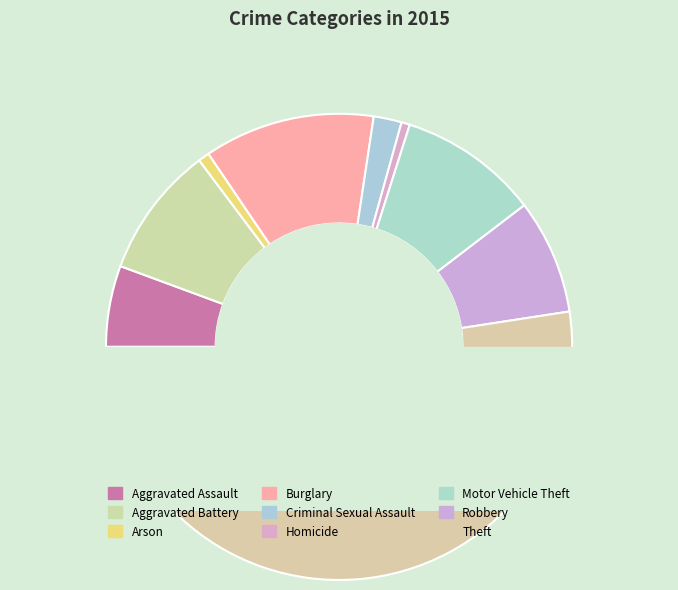

How many segments does this pie chart have?

9